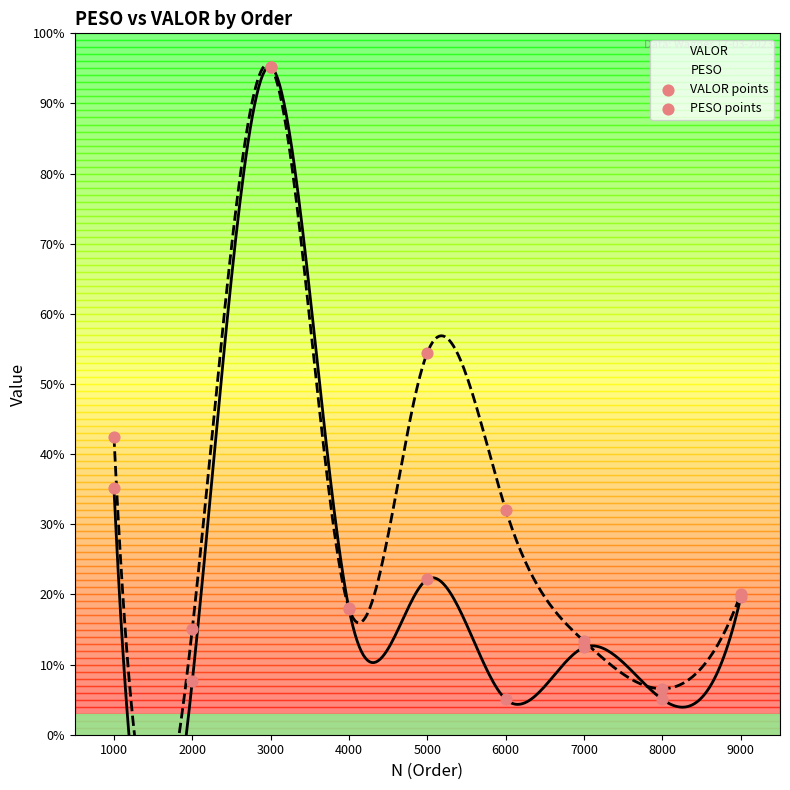

Which series reaches the minimum Y coordinate?

VALOR points